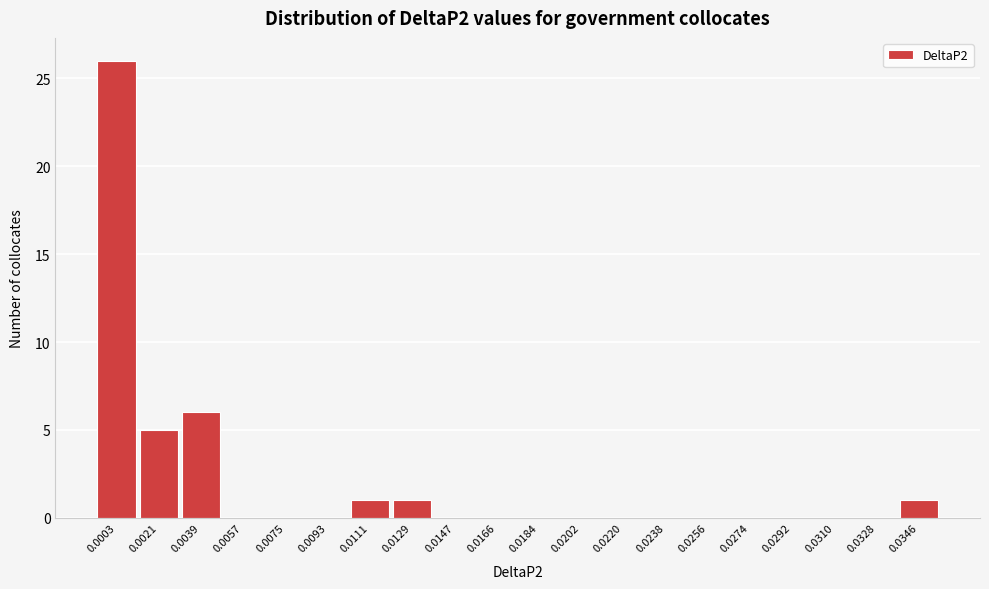

Reading left to right, list all the values displayed in this chart.

0.0003=26	0.0021=5	0.0039=6	0.0057=0	0.0075=0	0.0093=0	0.0111=1	0.0129=1	0.0147=0	0.0166=0	0.0184=0	0.0202=0	0.0220=0	0.0238=0	0.0256=0	0.0274=0	0.0292=0	0.0310=0	0.0328=0	0.0346=1